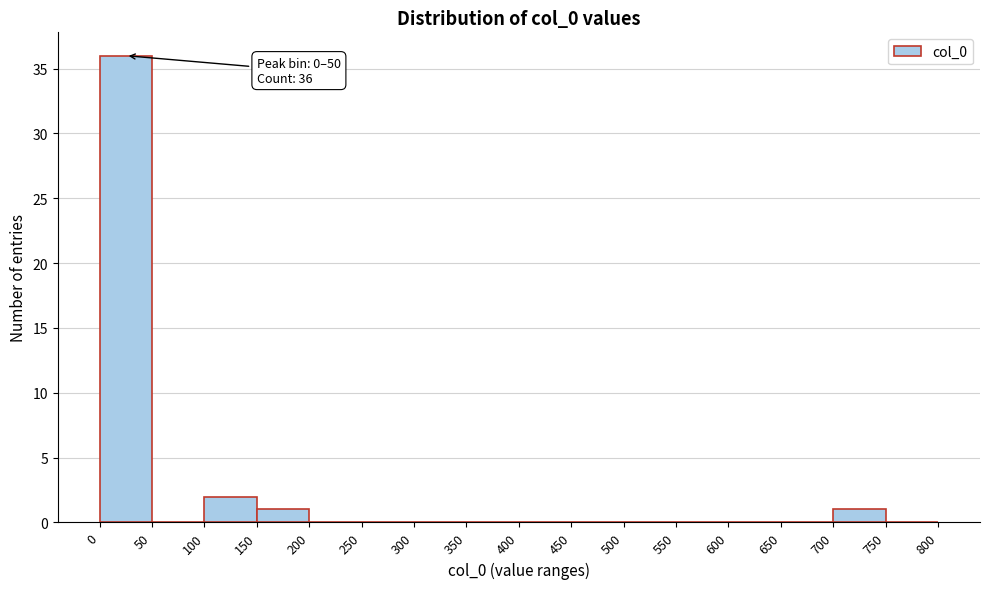

Over which range of the x-axis is the bar tallest?

0 to 50